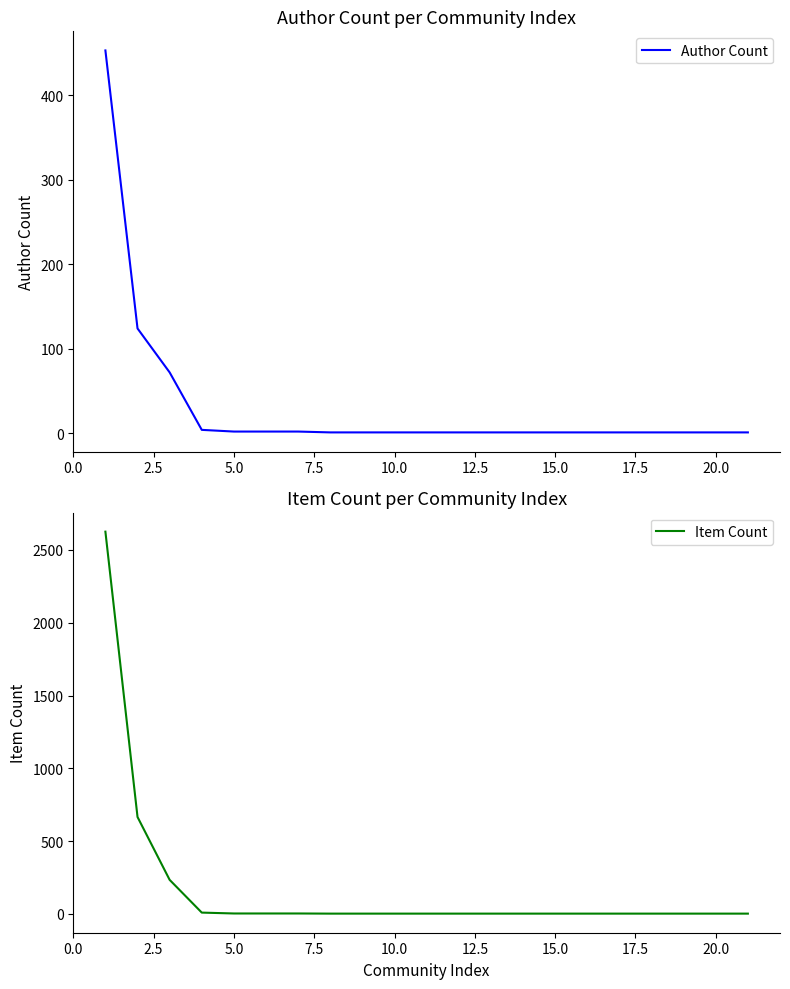

Which series has the largest total across all categories?

Item Count